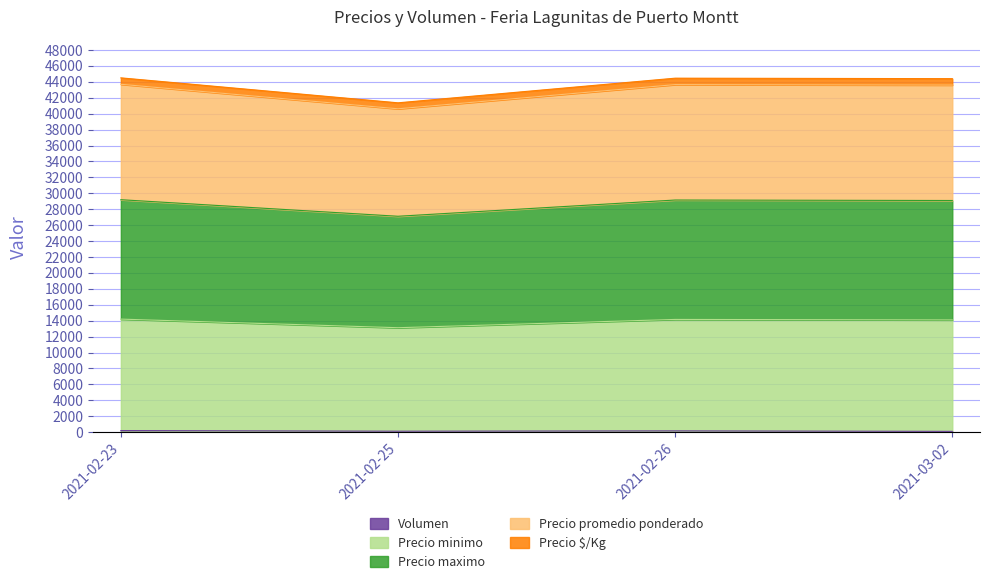

True or false: Precio minimo and Precio $/Kg intersect in this chart.

False